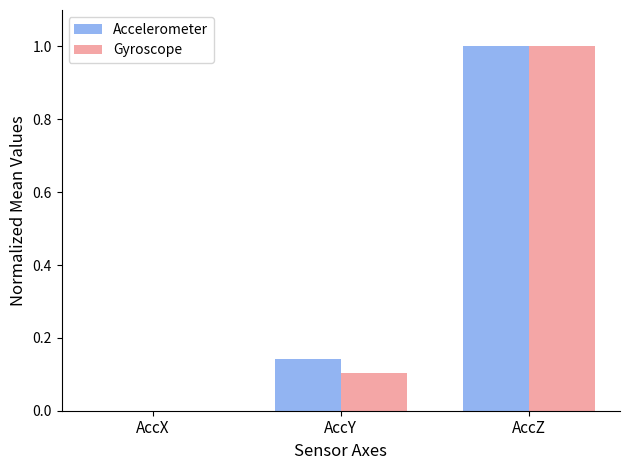

Between AccX and AccY, which series saw the biggest shift?

Accelerometer